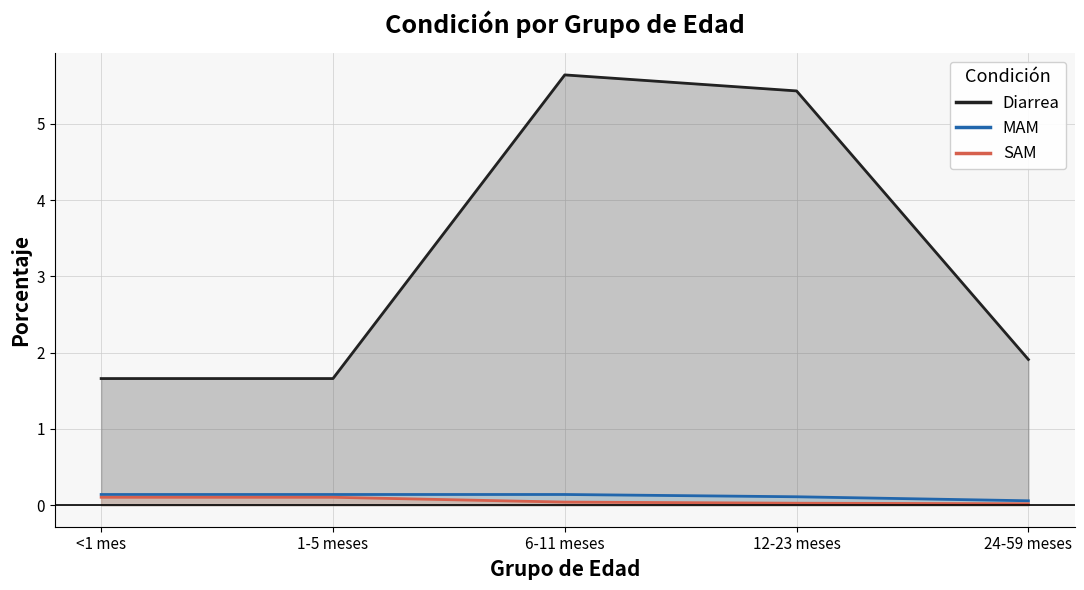

What is the greatest value displayed?

5.6